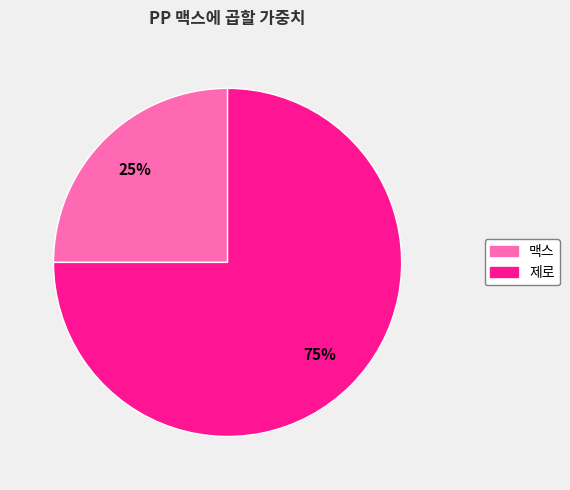

Does any single category account for the majority?

Yes